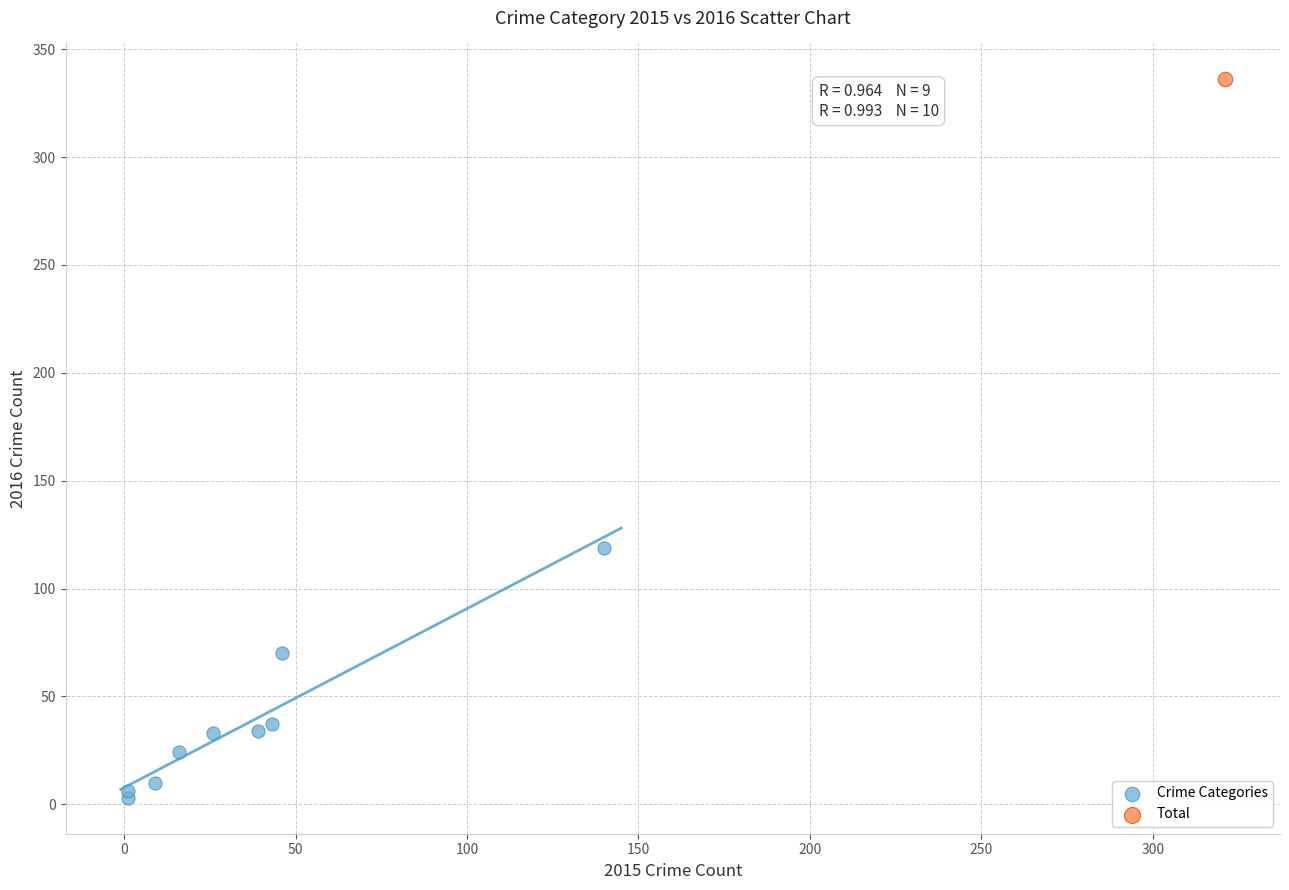

What are all the series names shown in the legend?

Crime Categories, Total